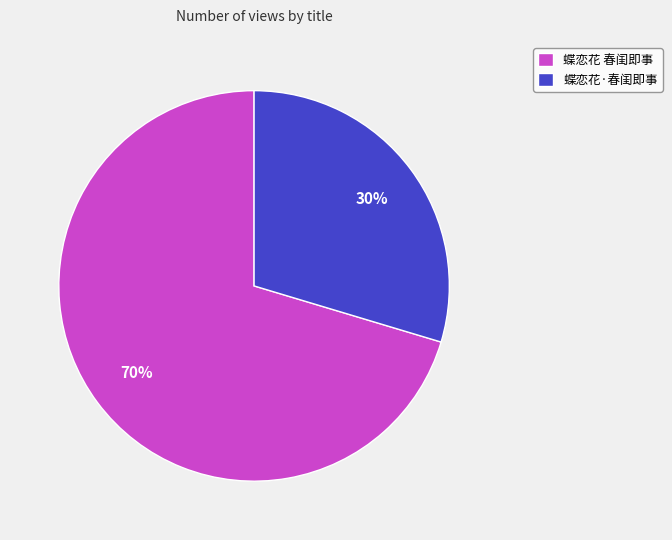

How many slices are in this pie chart?

2